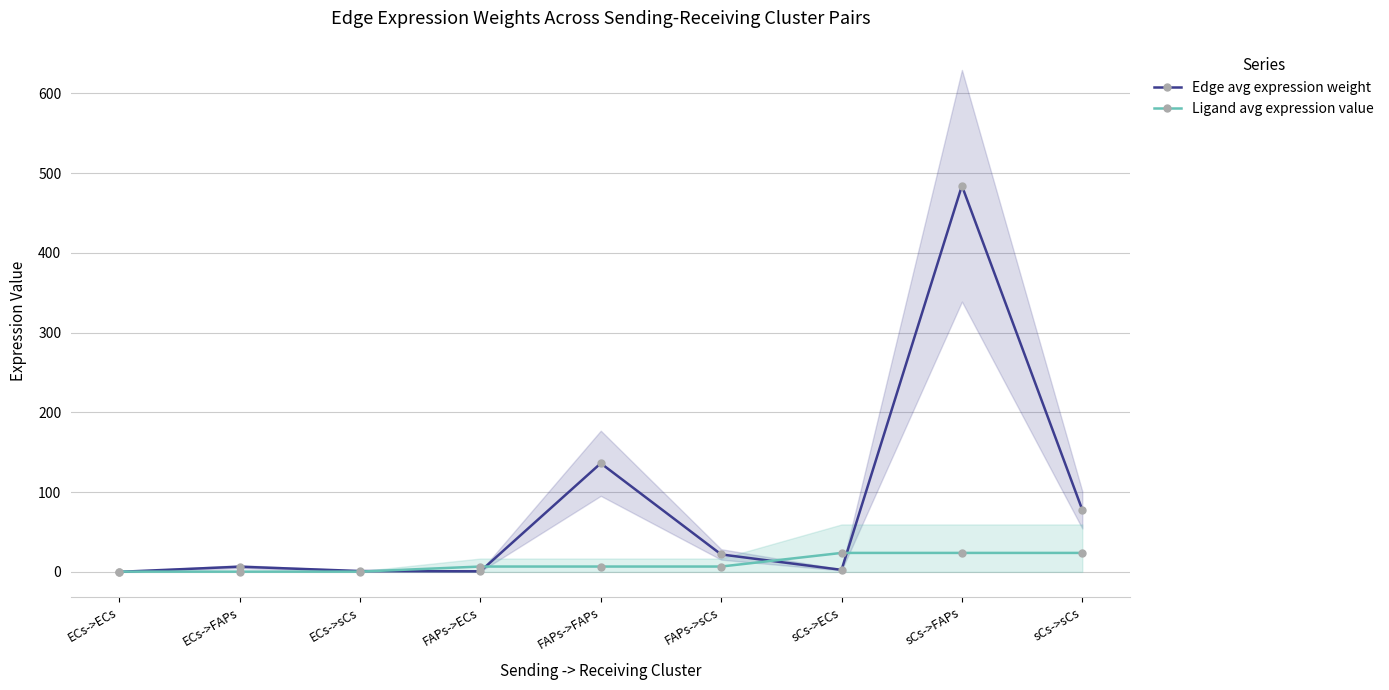

Where is the first local minimum for Edge avg expression weight?

FAPs->ECs